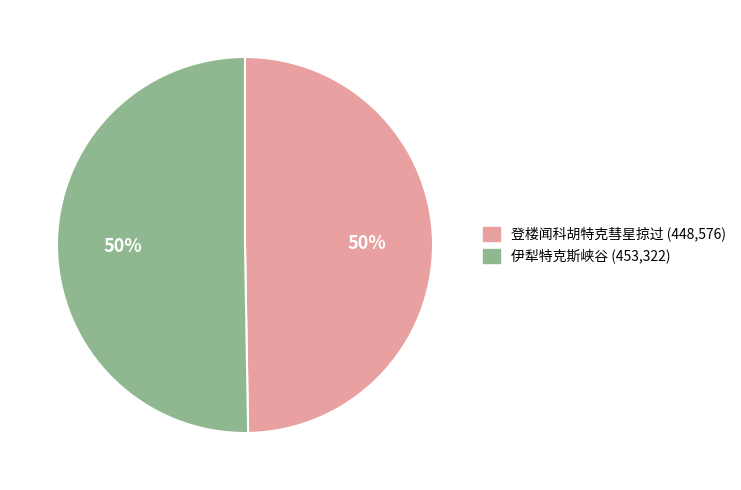

To the nearest percent, what portion does 伊犁特克斯峡谷 represent?

50%